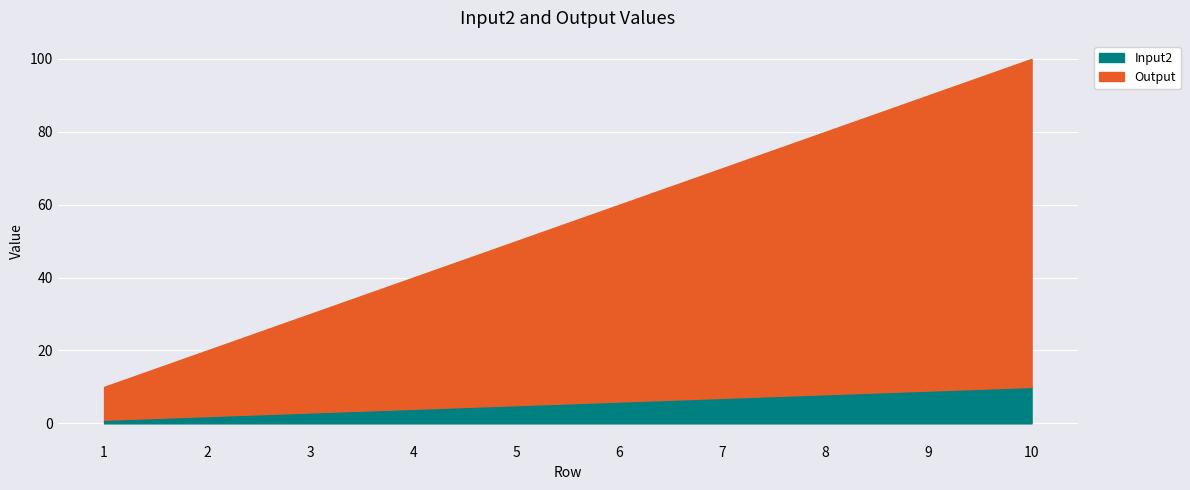

True or false: Output and Input2 cross at least once.

False